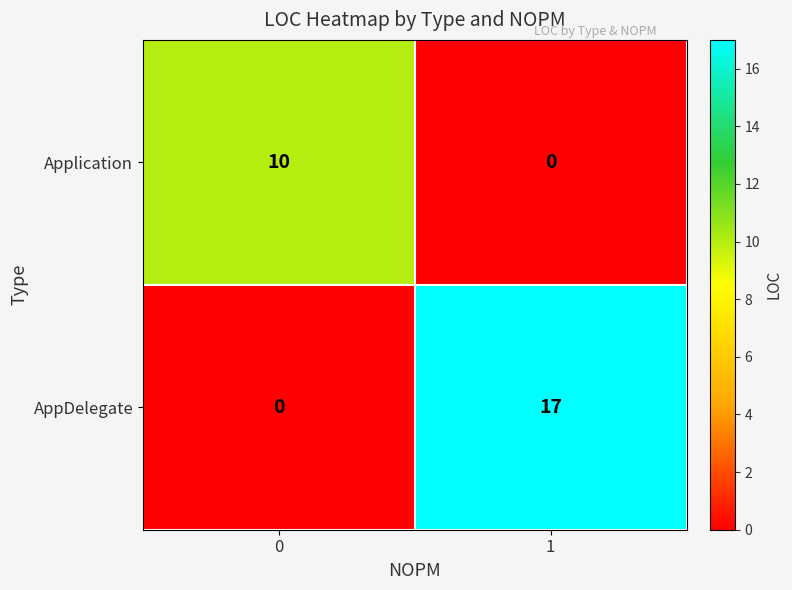

What is the greatest value displayed?

17